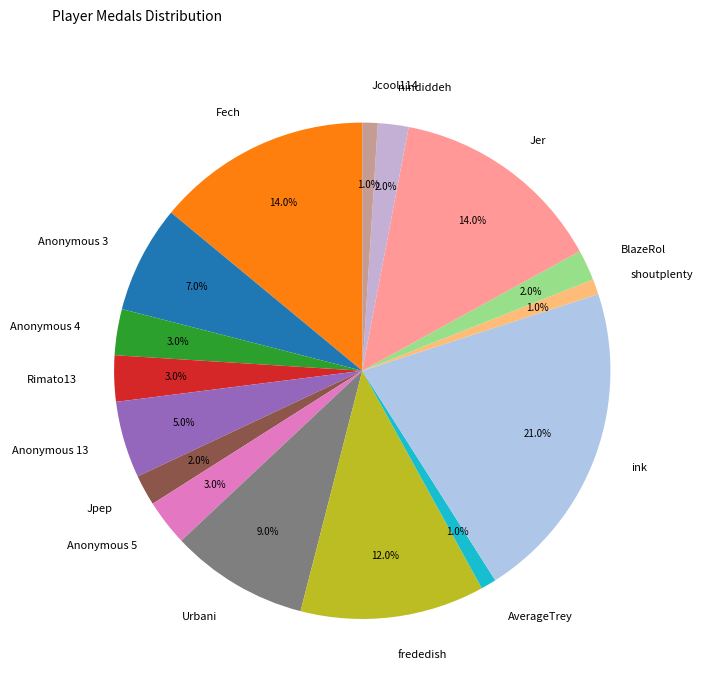

Combined, what portion of the pie is nindiddeh and ink?

23.0%